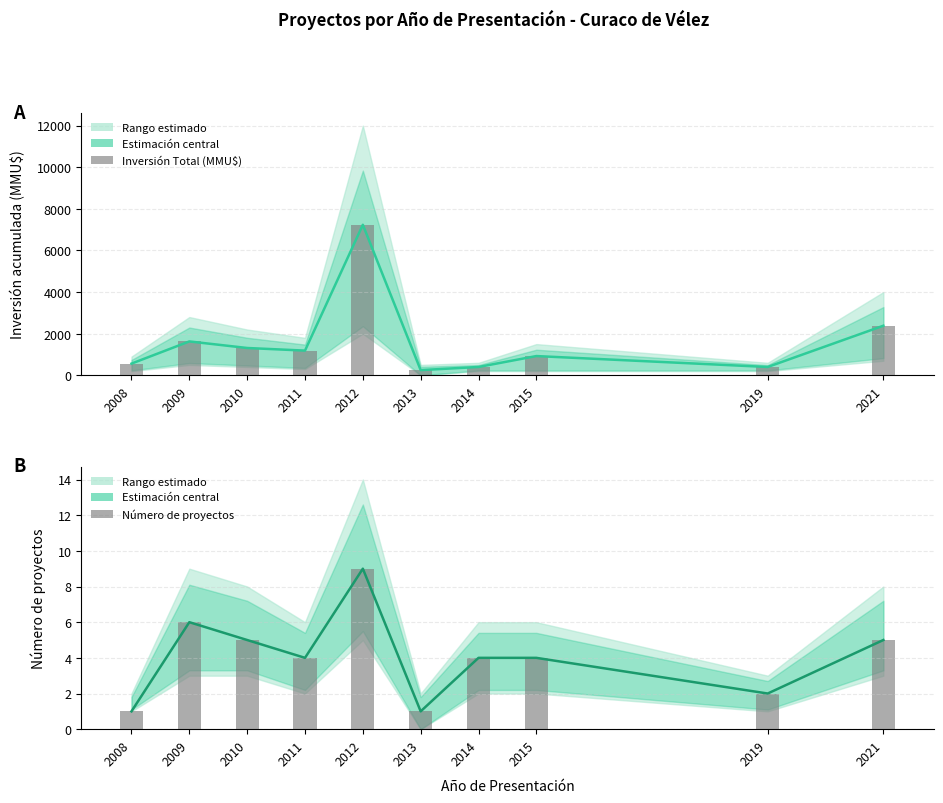

Is the value of Inversión Total (MMU$) at 2010 greater than the value of Número de proyectos at 2013?

Yes